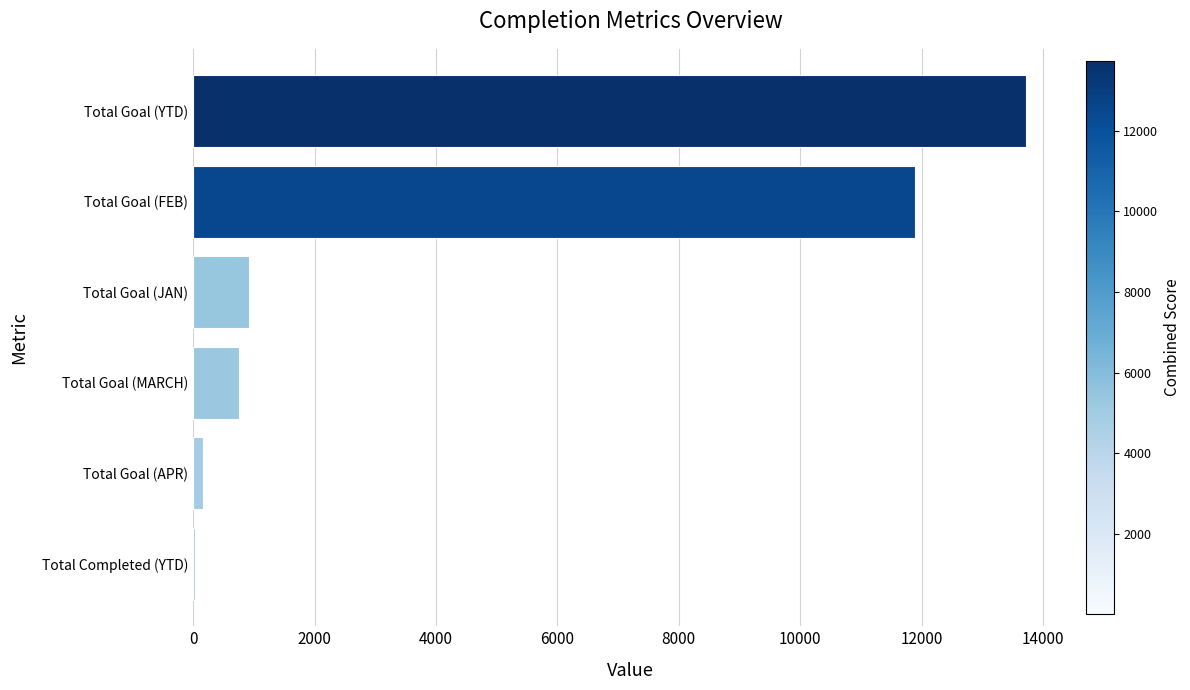

At which category does the chart reach its peak across all series?

Total Goal (YTD)